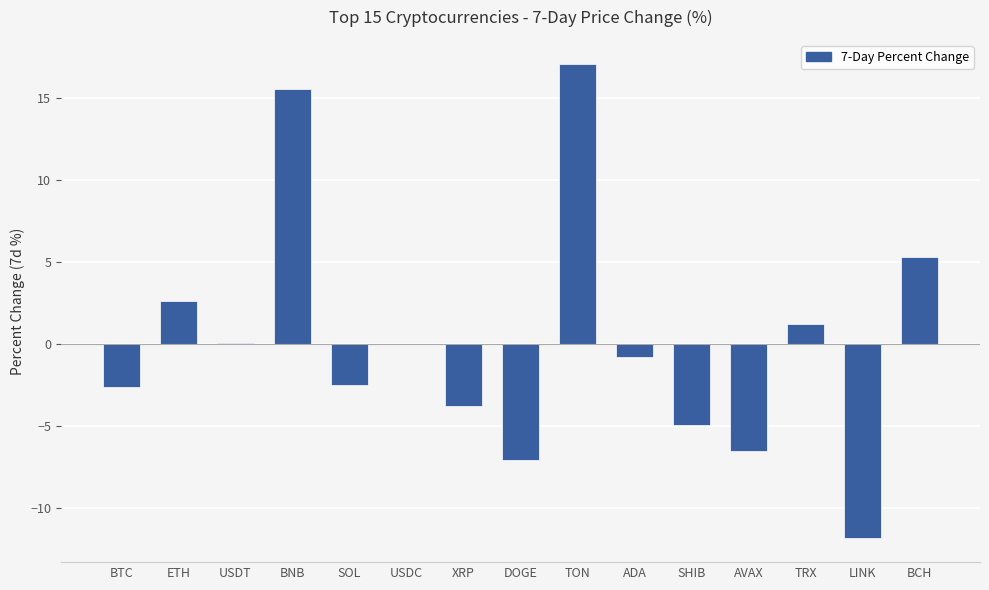

Are the bars horizontal?

No